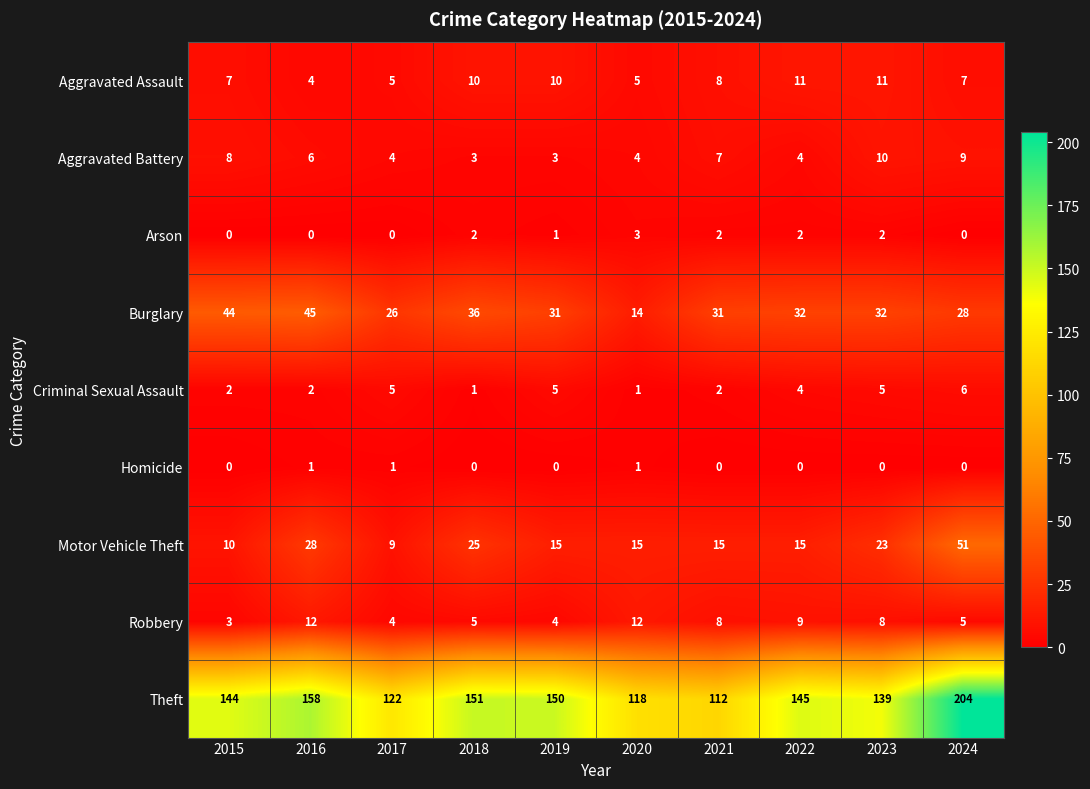

Count the number of categories in the chart.

10